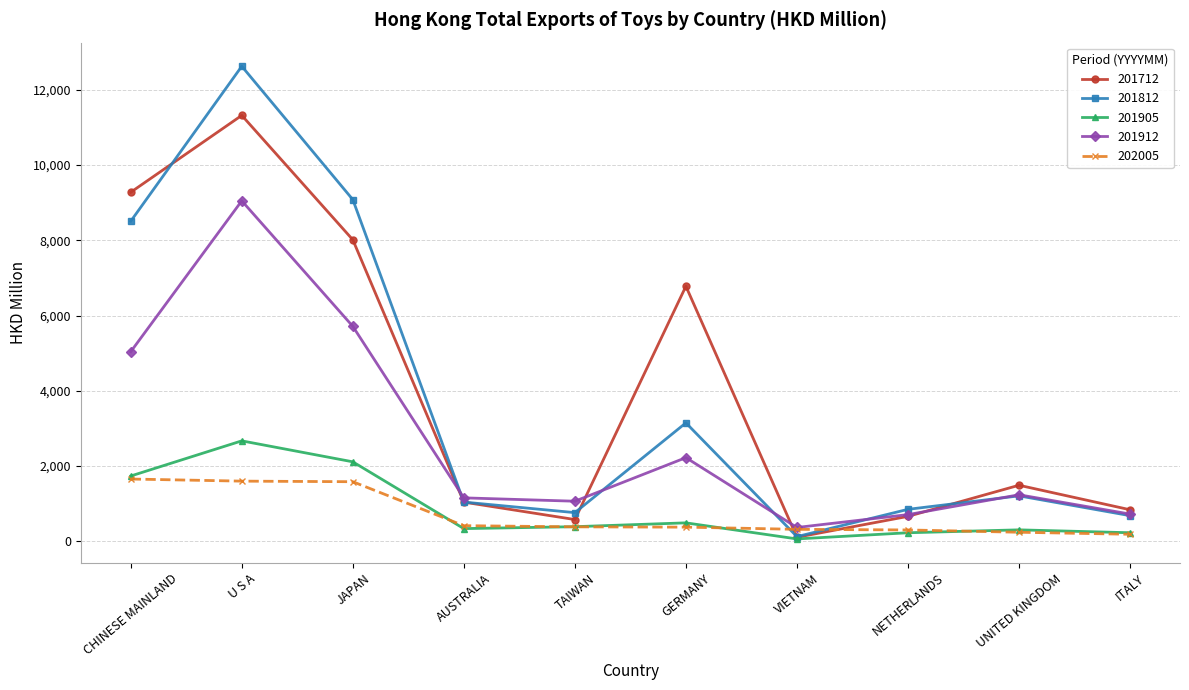

At how many categories does at least one series exceed 2787?

4